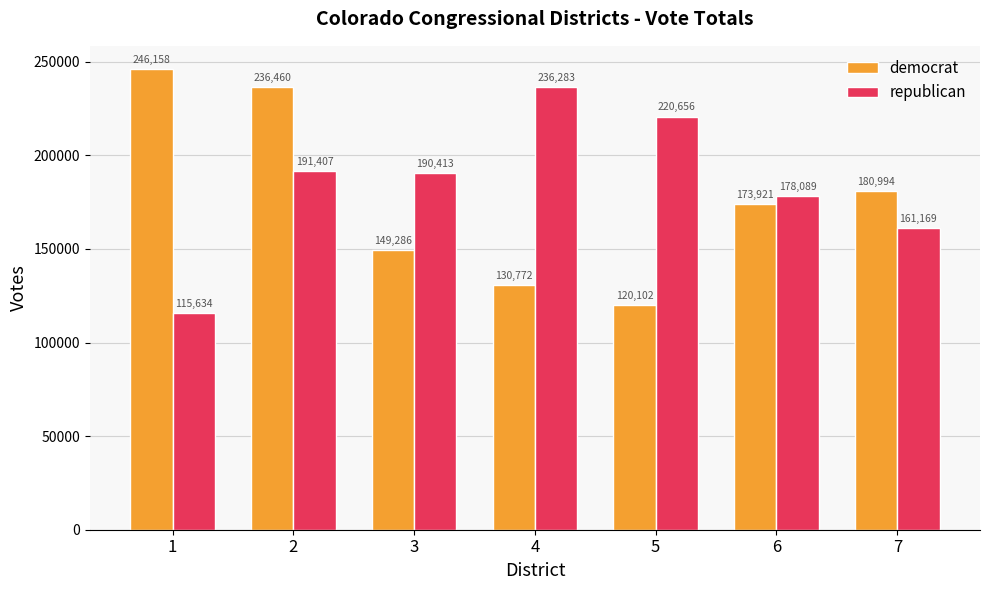

At which label does republican first exceed 190413?

2